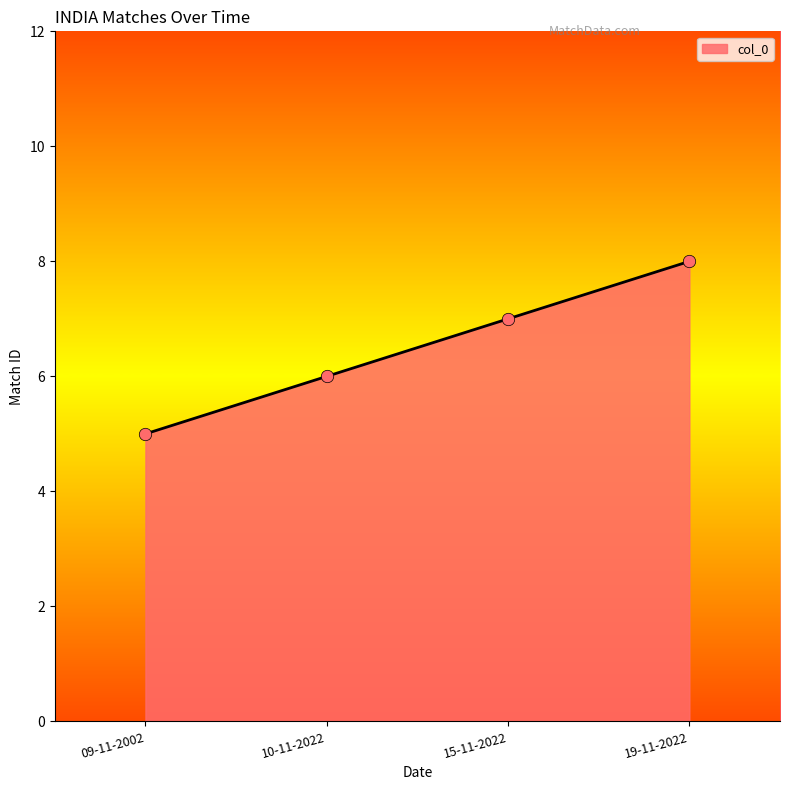

What is the change in value from 09-11-2002 to 19-11-2022?

+3